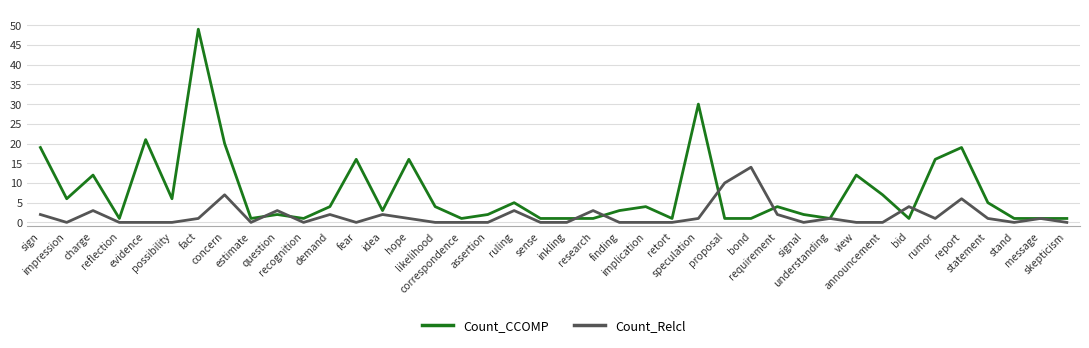

True or false: Count_Relcl has more than 0 points higher than both neighbors.

True